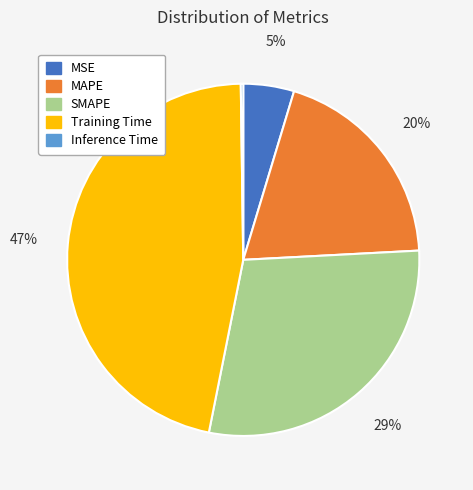

Is the sum of MAPE and MSE greater than half?

No